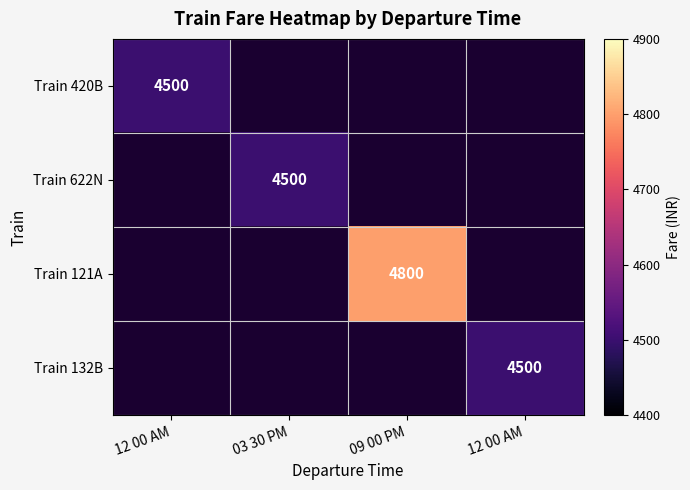

At which label does Train 622N reach its peak?

03 30 PM